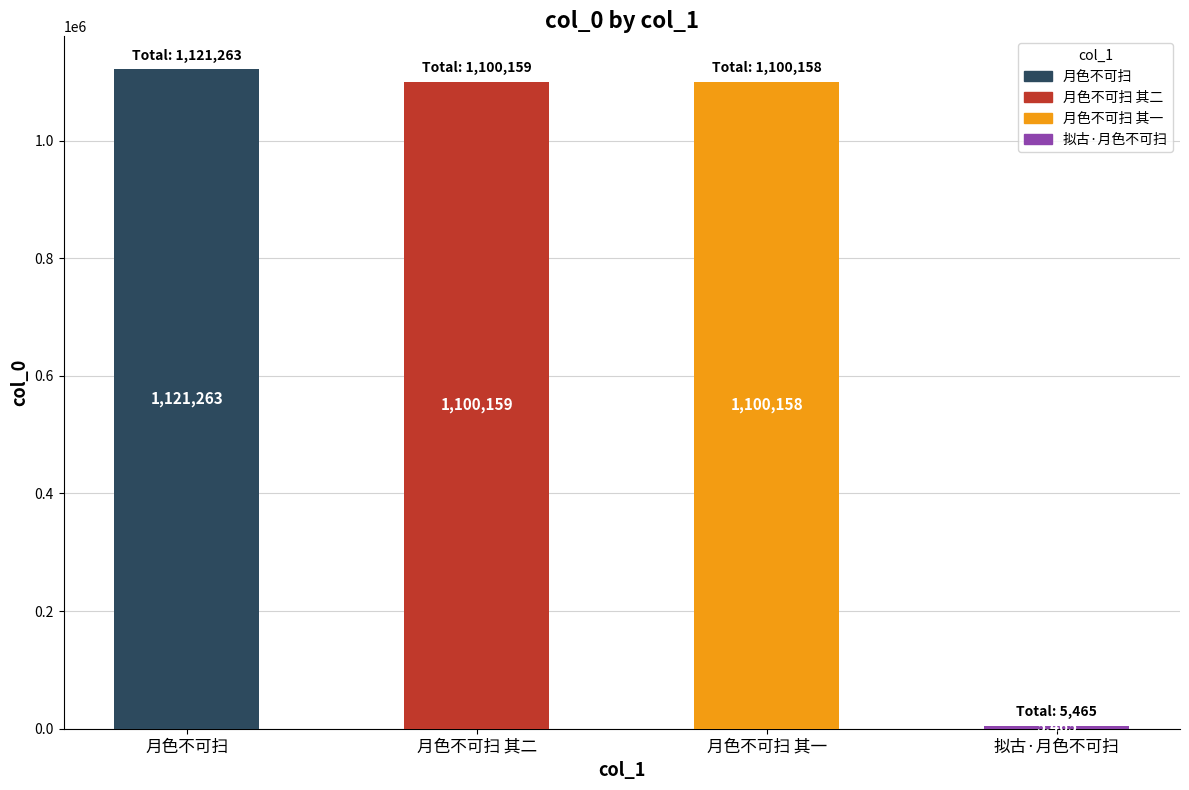

What is the sum of the values at 月色不可扫 其一 and 月色不可扫?

2221421